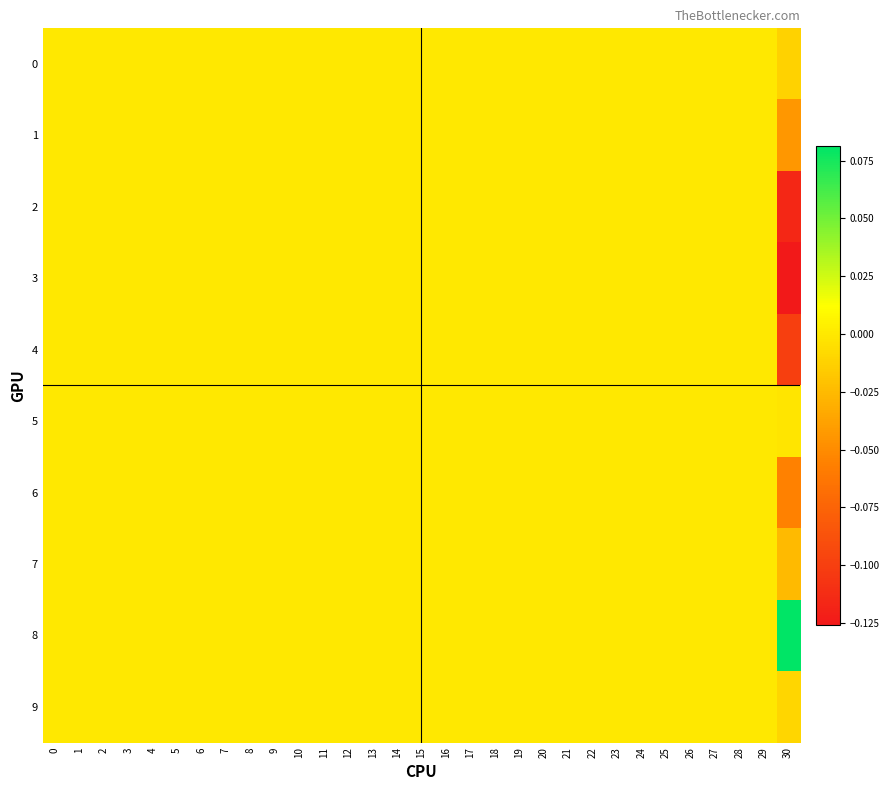

Between 30 and 22, which is larger?

22